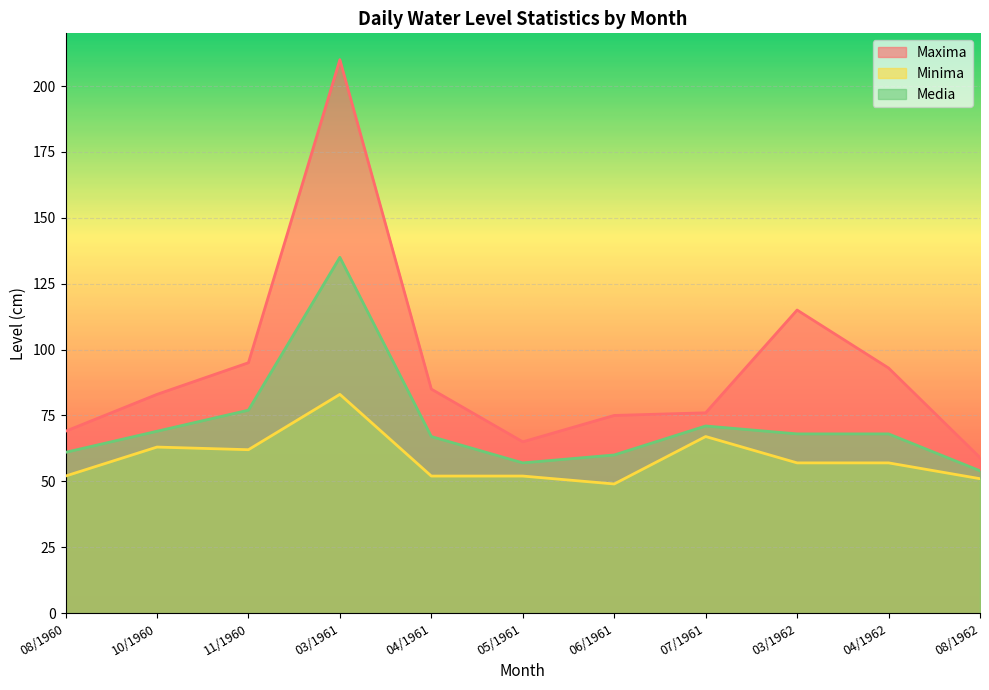

Count the number of categories in the chart.

11